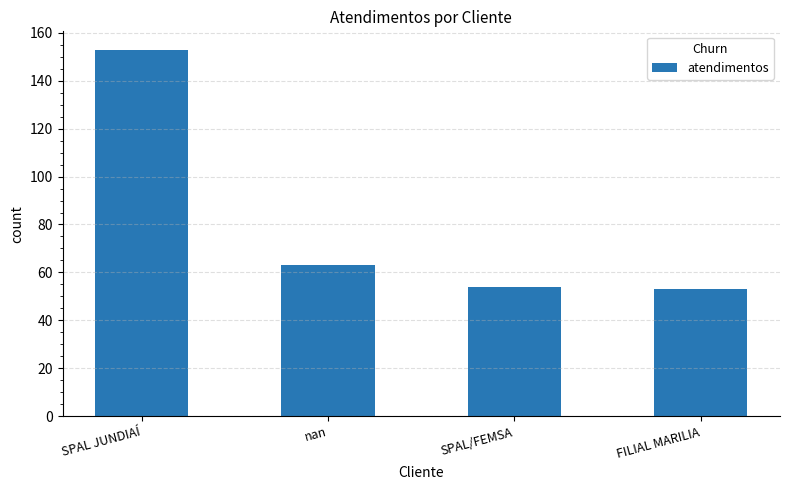

How many data points does each series have?

4